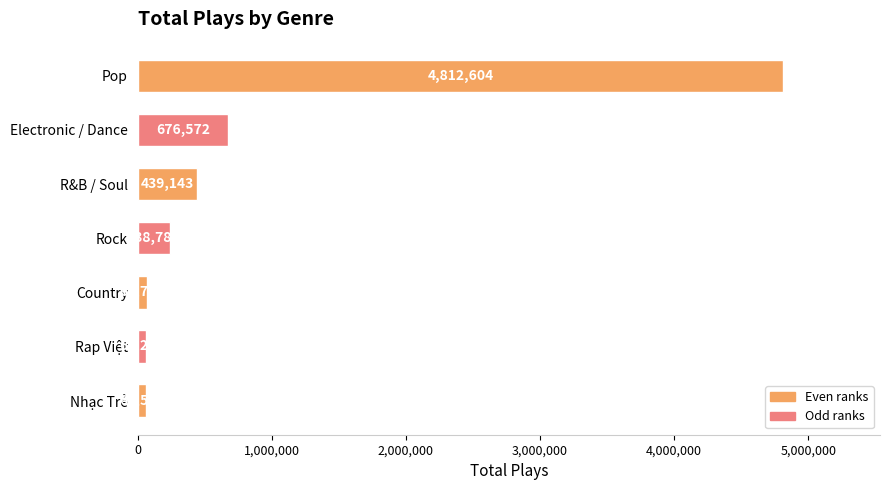

What is the change in value from Rock to Rap Việt?

-174573